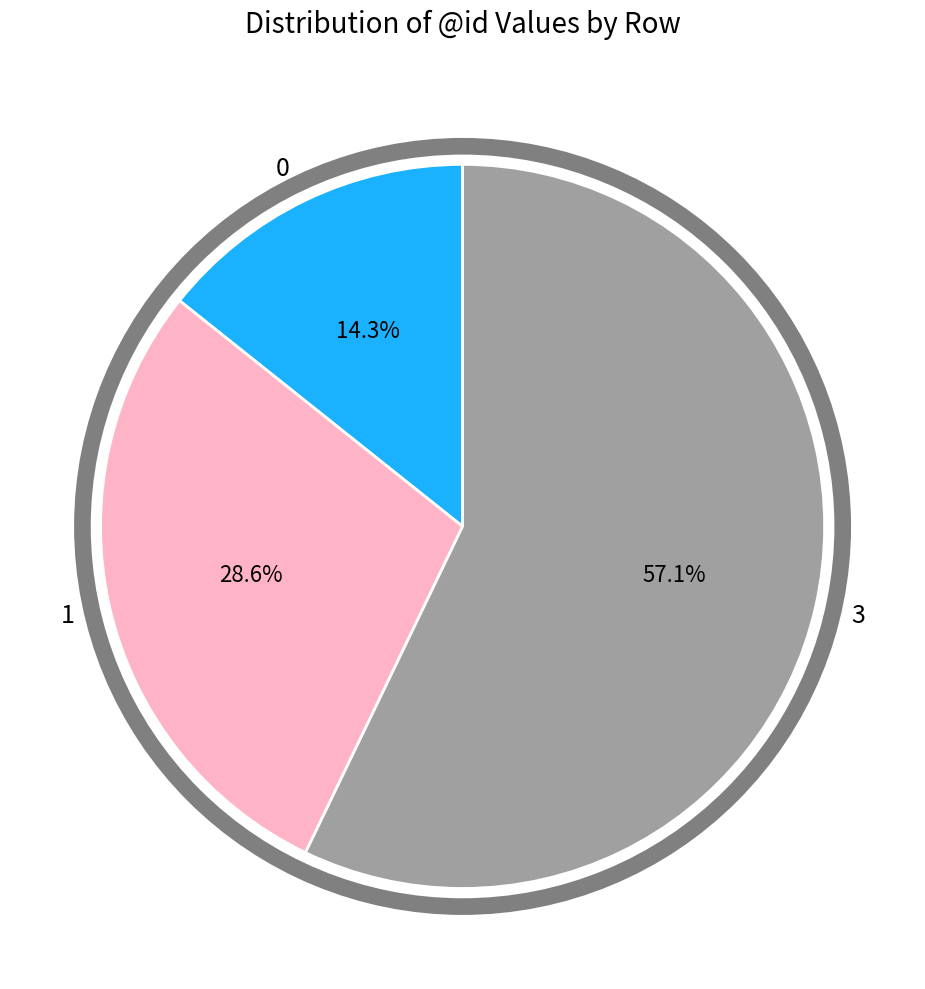

Which slice is the largest?

3